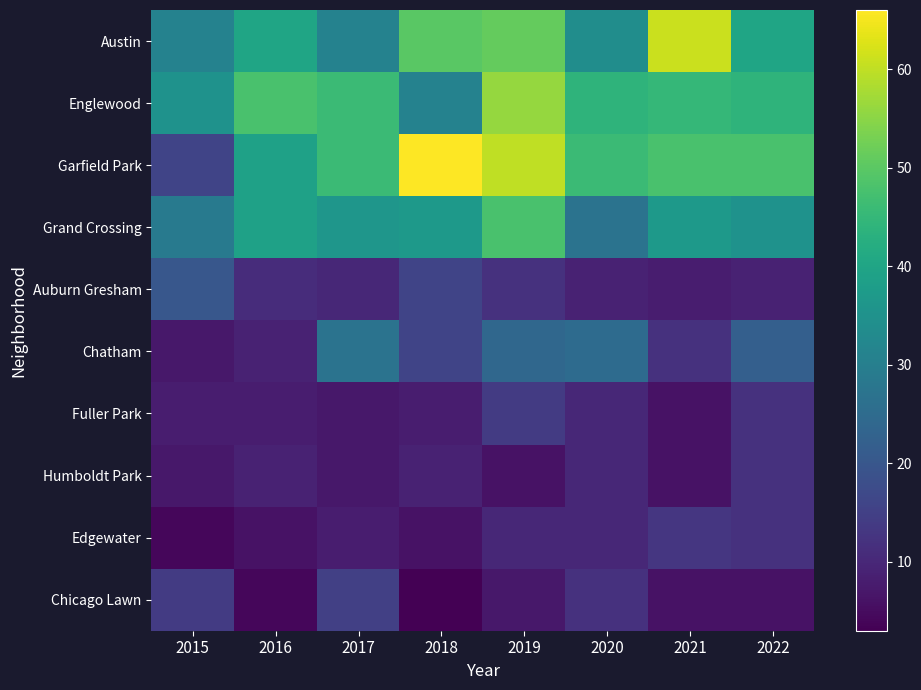

What is the minimum value shown in the chart?

3